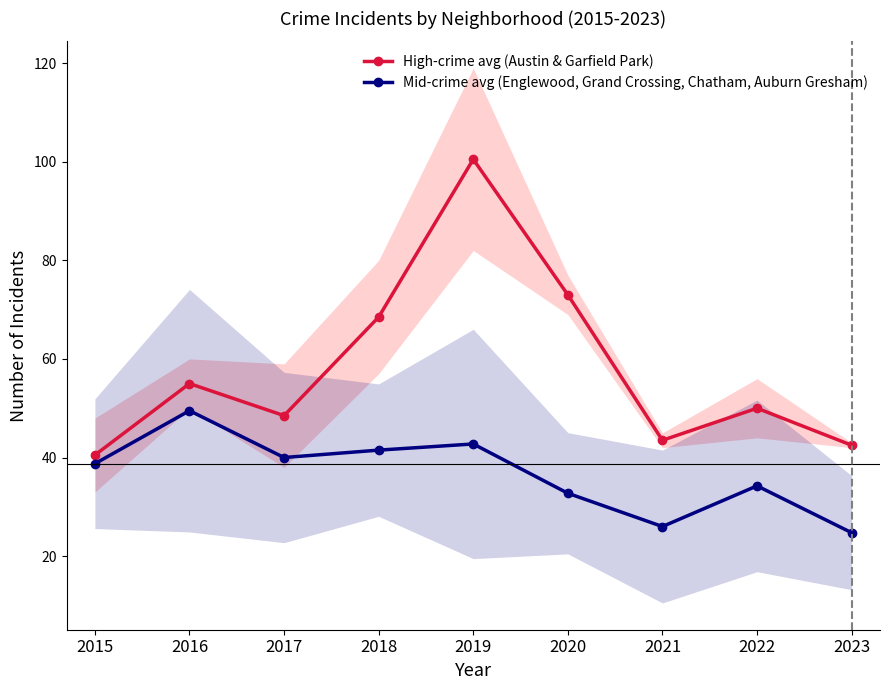

The value of High-crime avg (Austin & Garfield Park) at 2017 is 48.5. True or false?

True